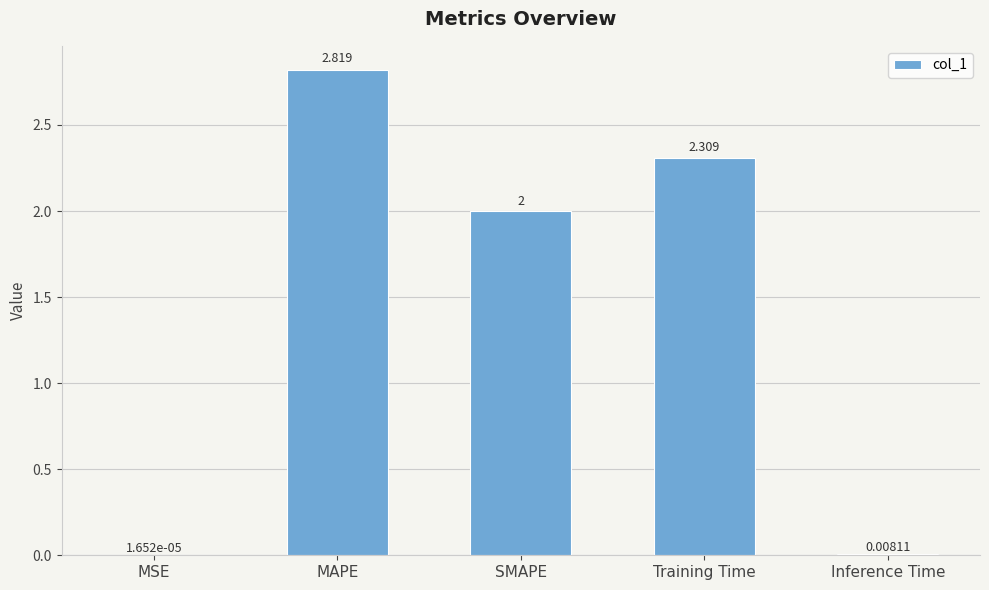

Which label corresponds to the largest value in the chart?

MAPE